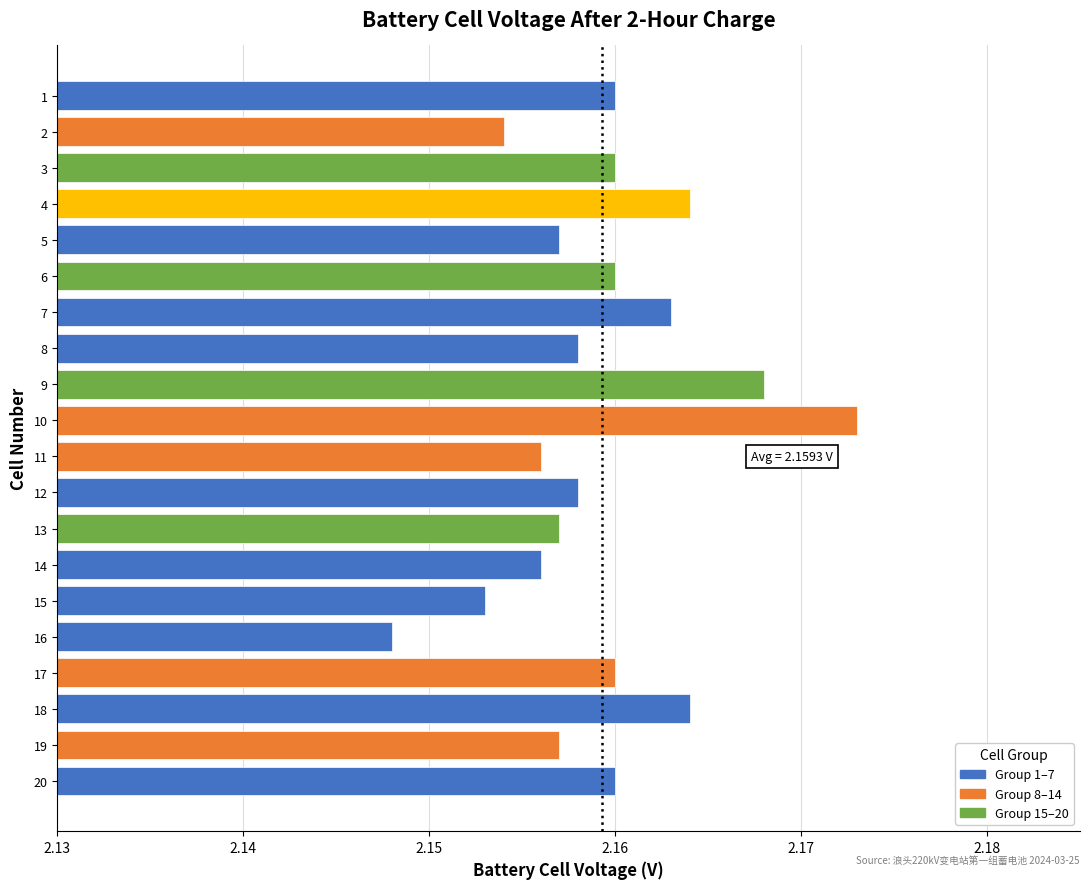

What is the ratio of the value at 16 to the value at 14?

1.0